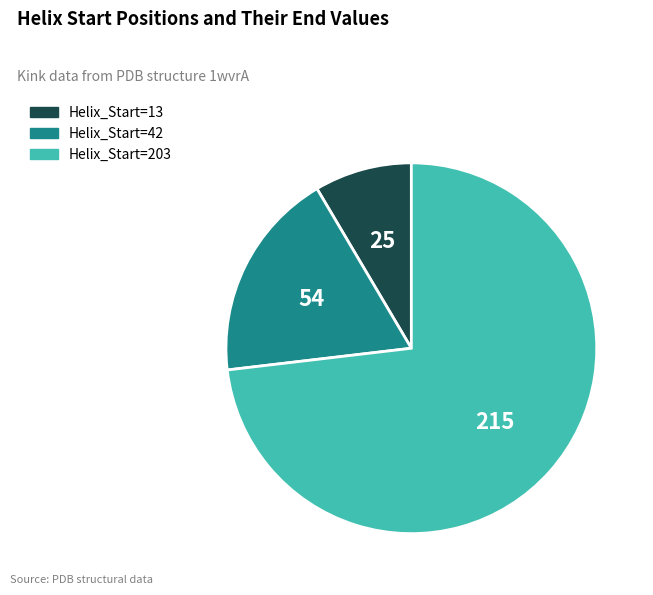

Does any single category account for the majority?

Yes